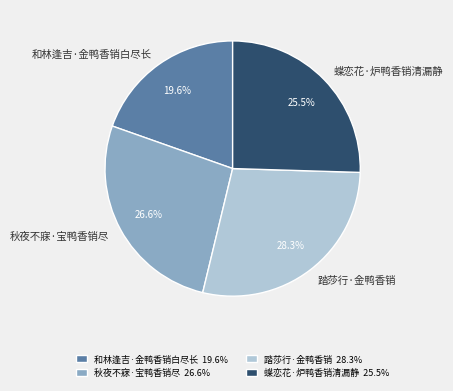

Does 踏莎行·金鸭香销 account for over 50% of the chart?

No